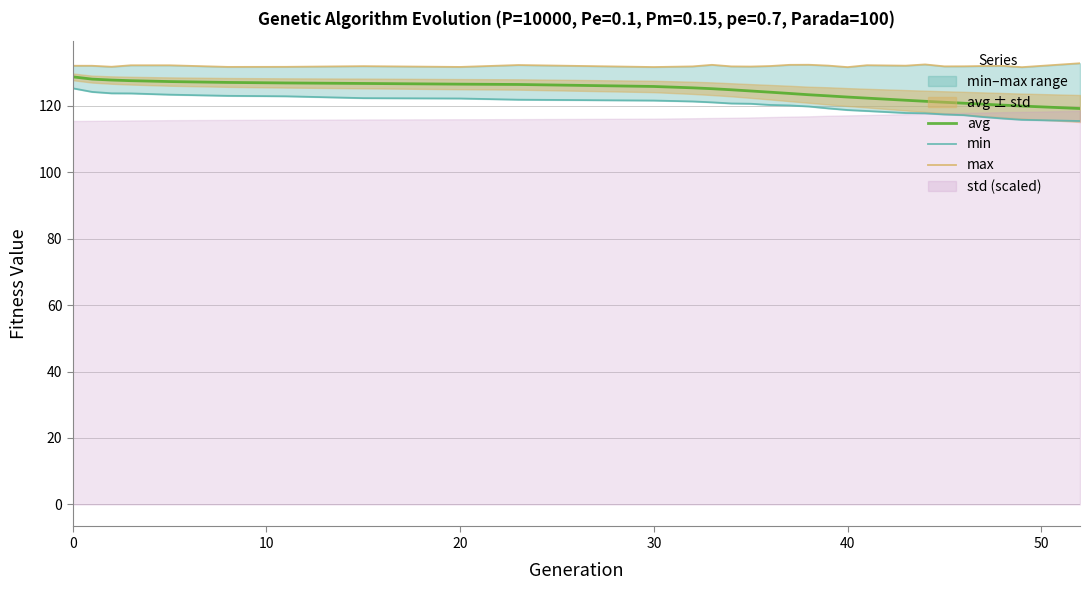

List the series in order of their peak value, lowest first.

min, avg, max